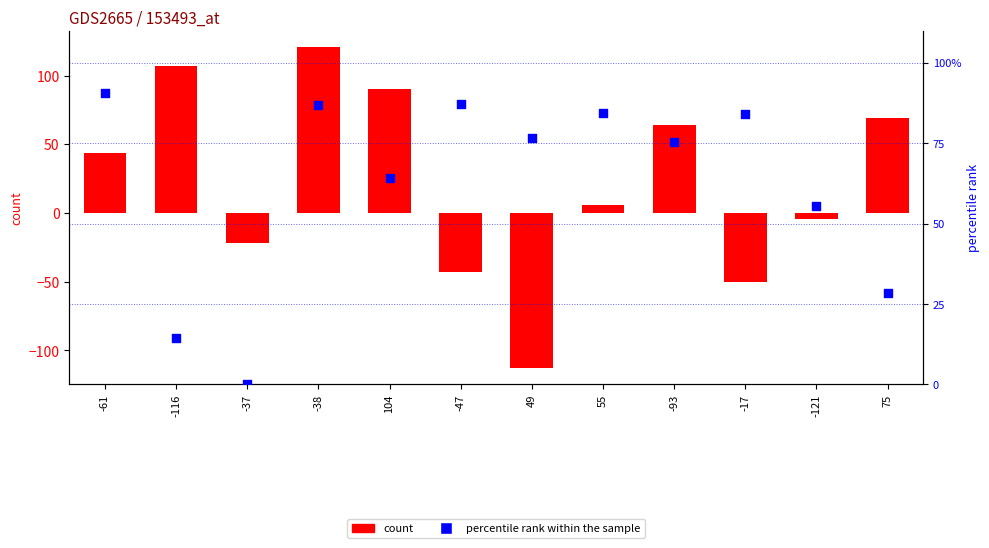

Is the value of percentile rank within the sample at -116 greater than the value of col_5 at -47?

Yes